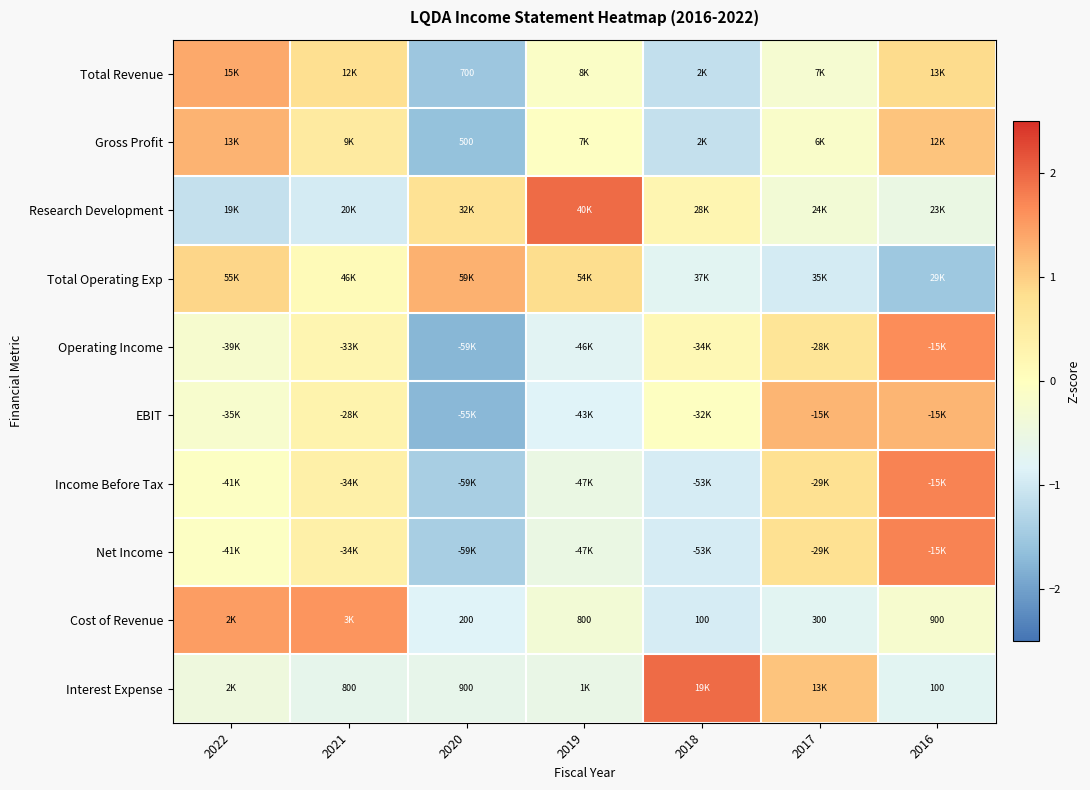

The value of EBIT at 2018 is -0.0. True or false?

True